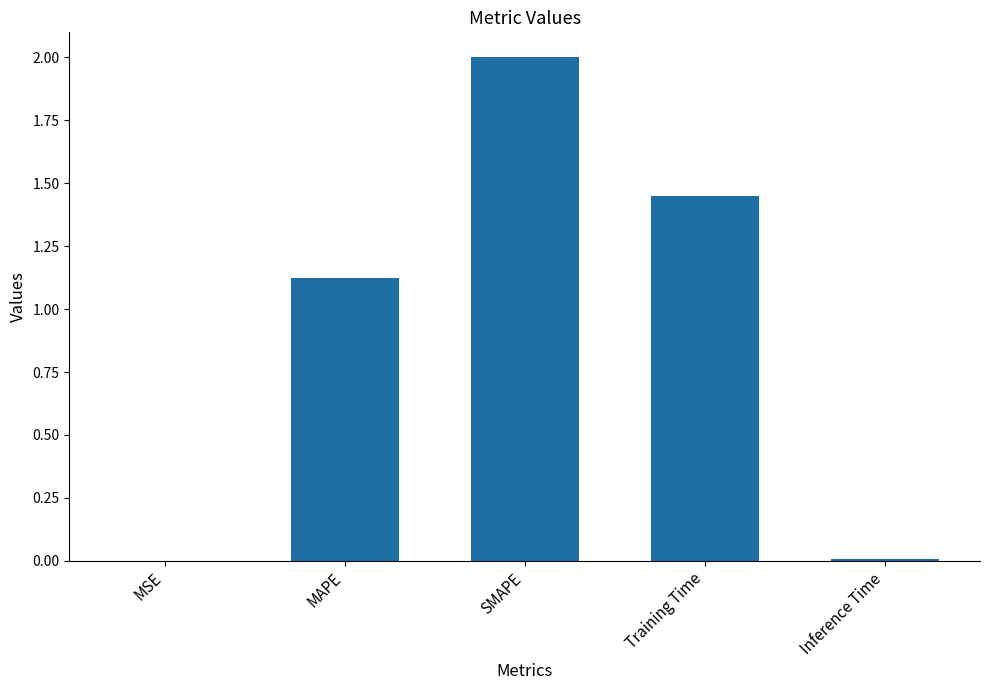

How many series are shown in this chart?

1